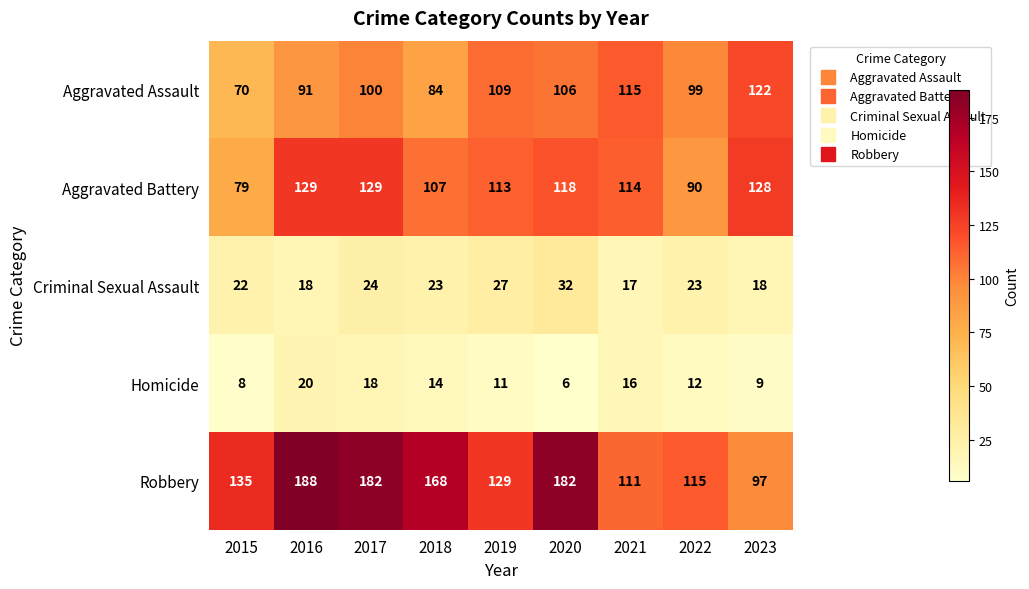

The value of Robbery at 2018 is 168. True or false?

True